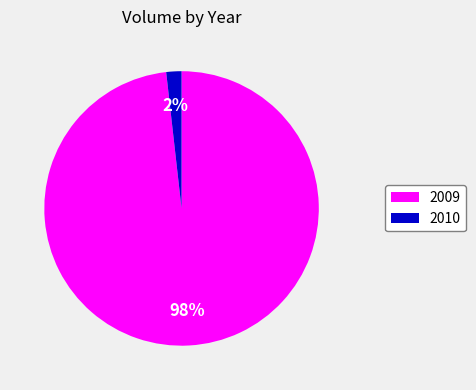

Is 2010 the majority of the pie?

No